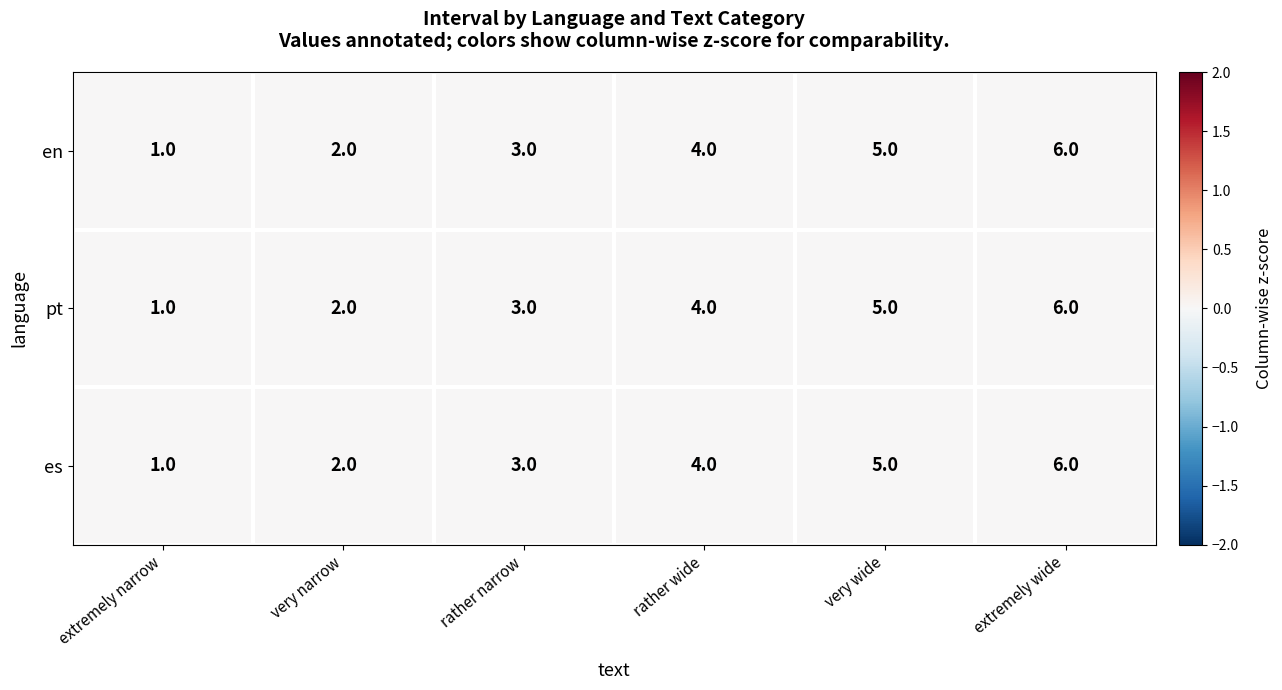

Where is en nearest to the value 3?

rather narrow